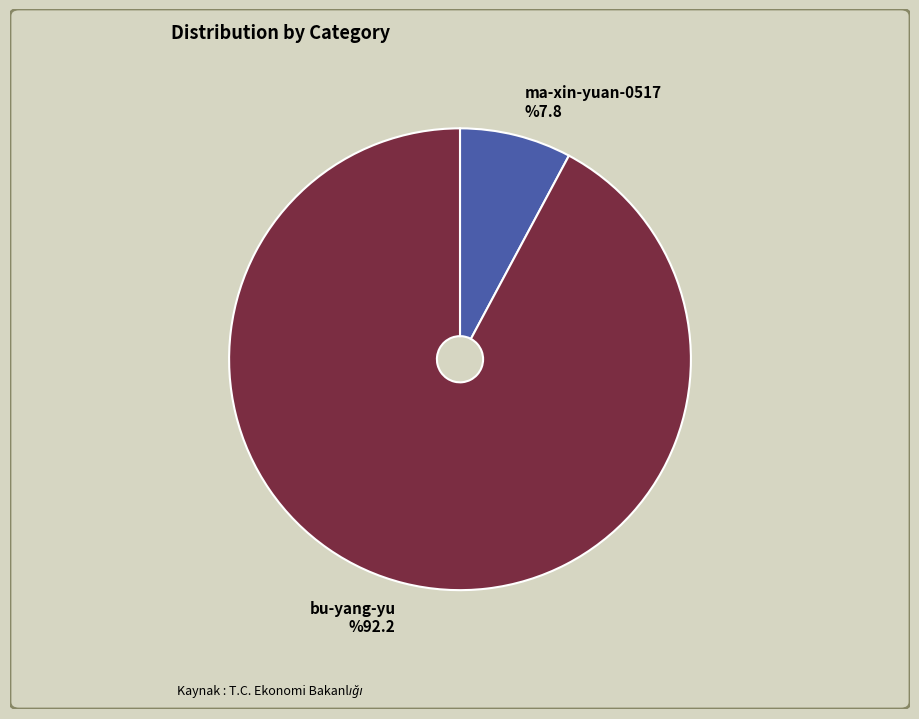

What percentage do bu-yang-yu and ma-xin-yuan-0517 together represent?

100.0%